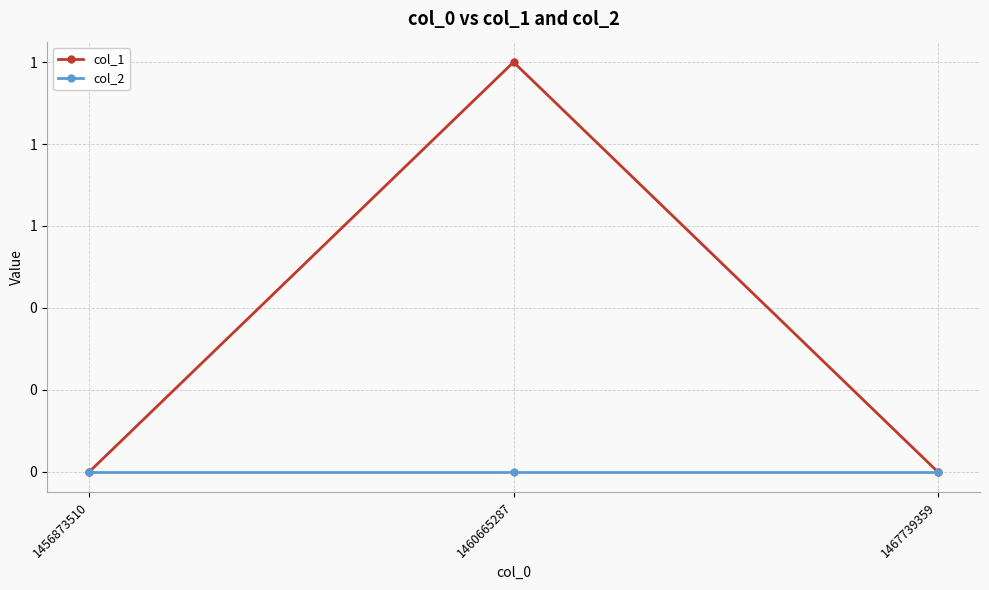

List the series in order of their overall mean, lowest first.

col_2, col_1